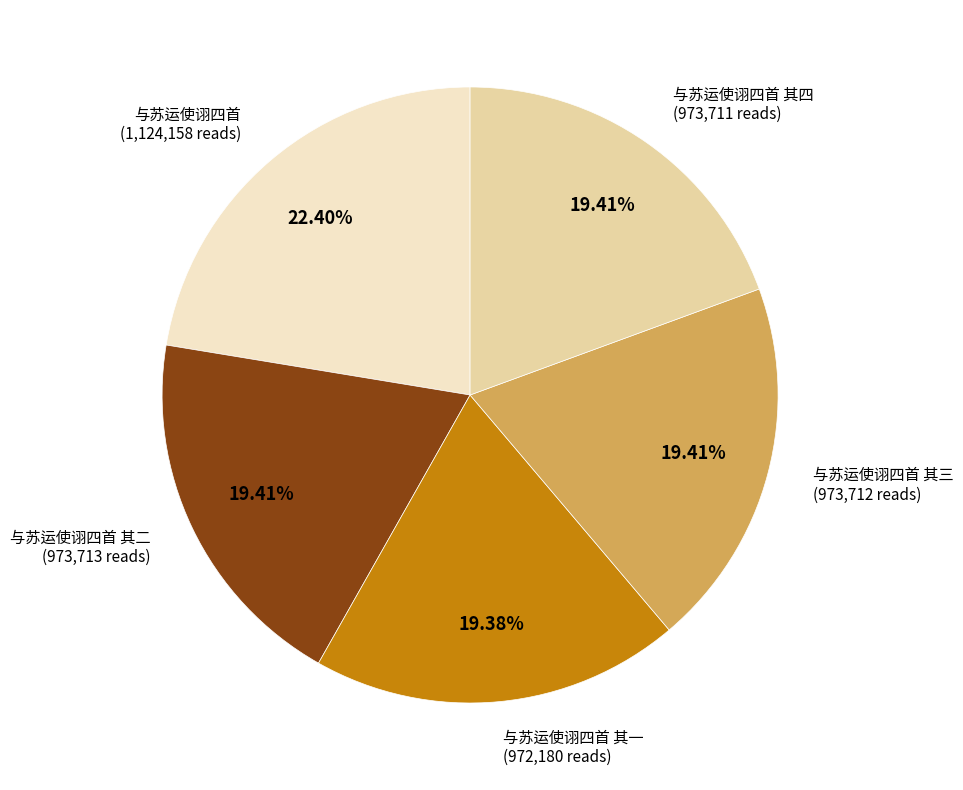

Does any single category account for the majority?

No